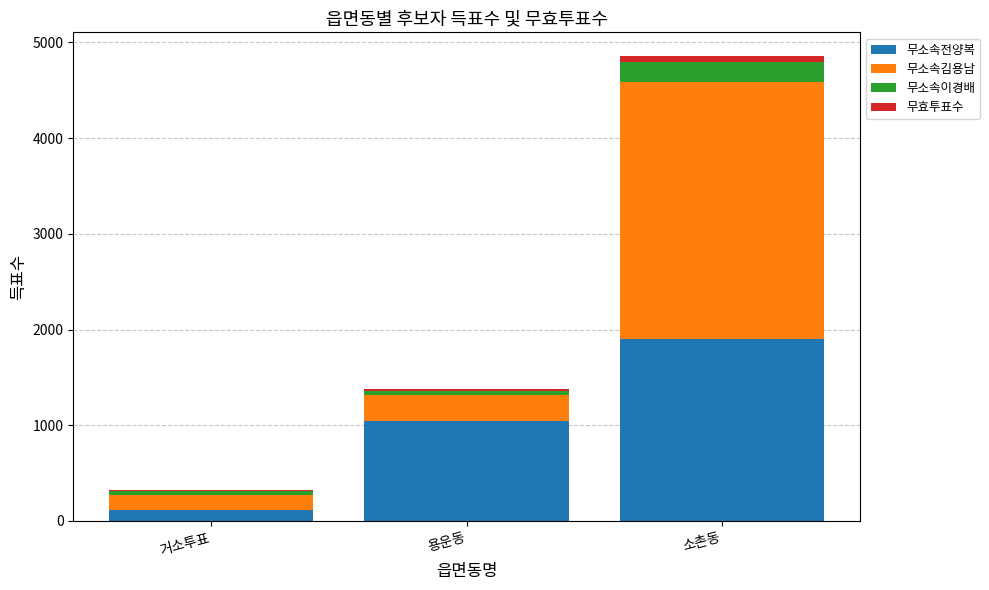

What is the highest value of the 무소속전양복 series?

1903